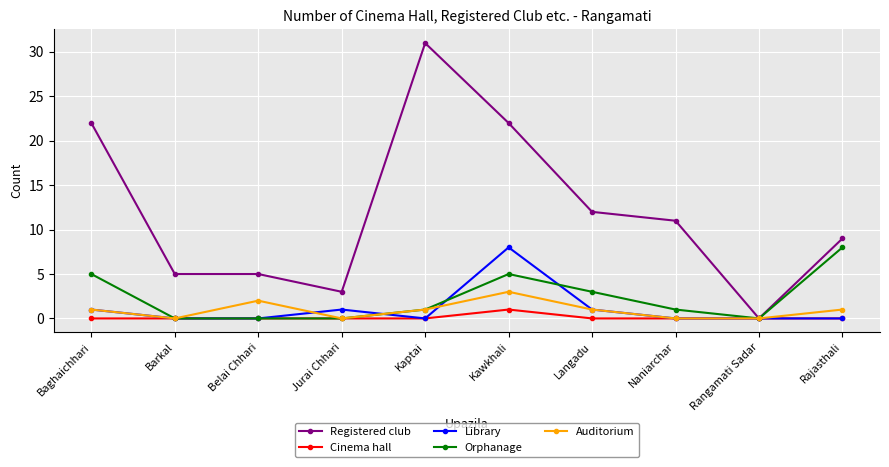

What is the difference between the highest and lowest values at Langadu?

12